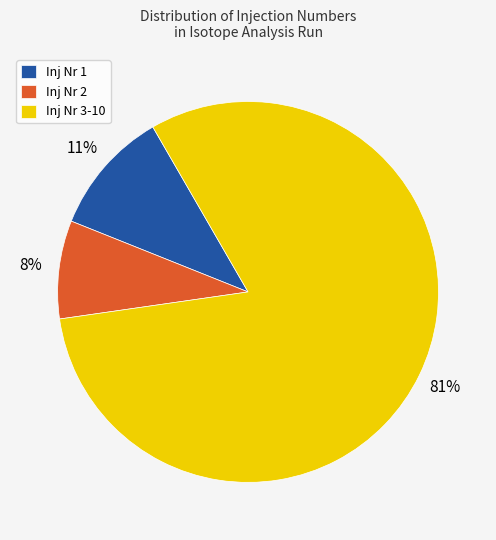

Between Inj Nr 1 and Inj Nr 2, which is larger?

Inj Nr 1